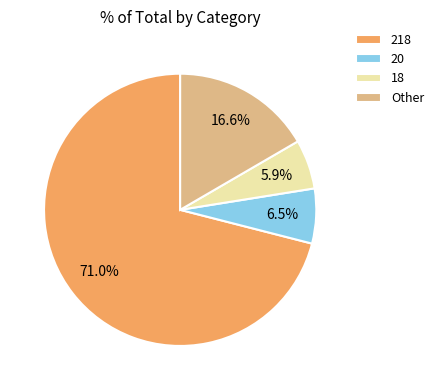

Between 20 and 18, which is larger?

20